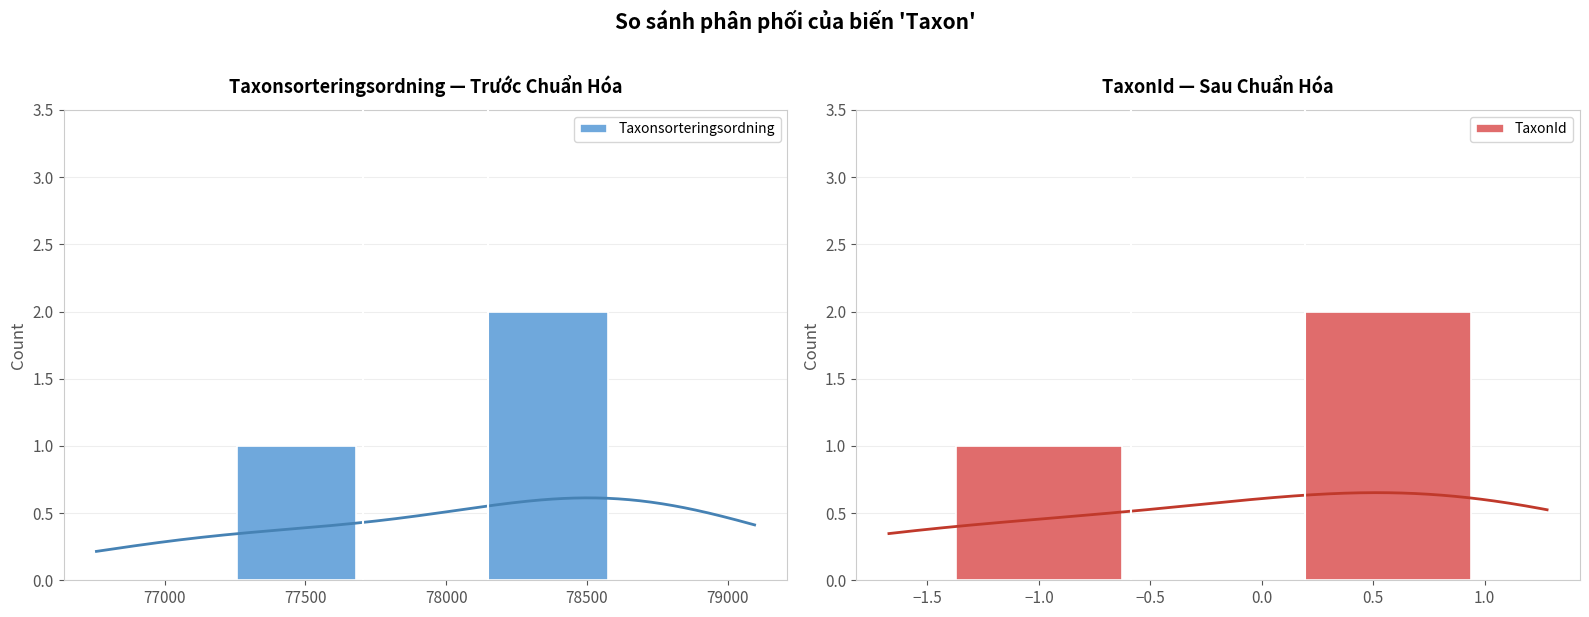

Rank the series at 77500 from highest to lowest value.

Taxonsorteringsordning, TaxonId